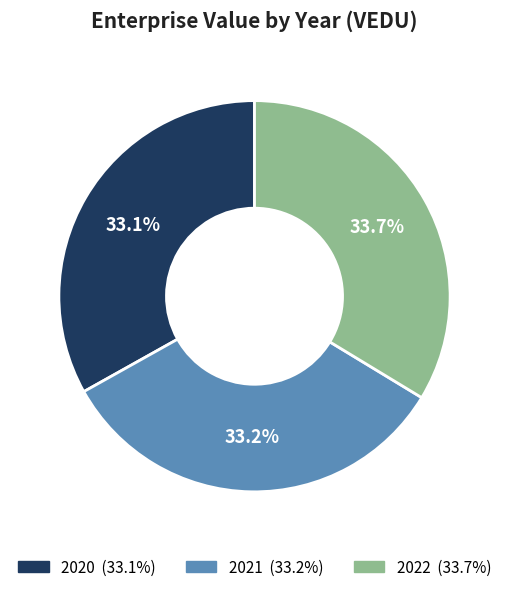

Does 2021 represent more than half of the total?

No